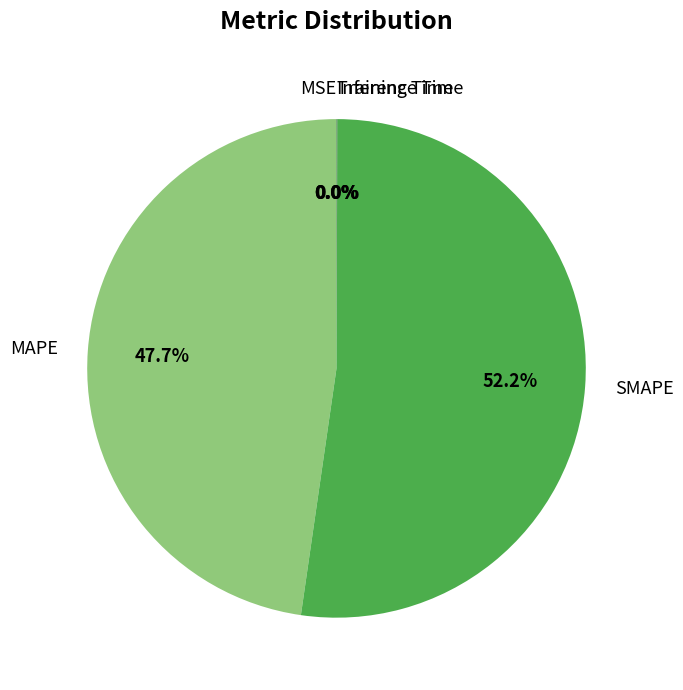

Which category accounts for the majority?

SMAPE